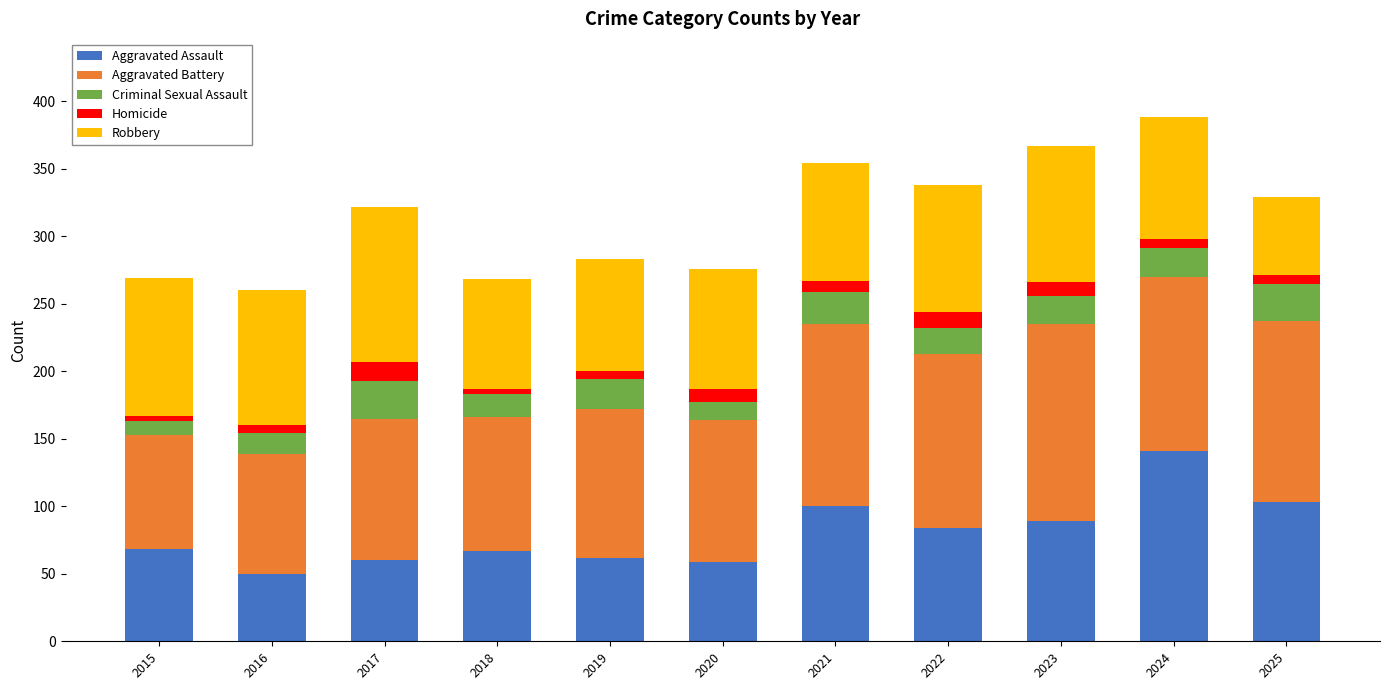

What is the total value across all series at 2023?

367